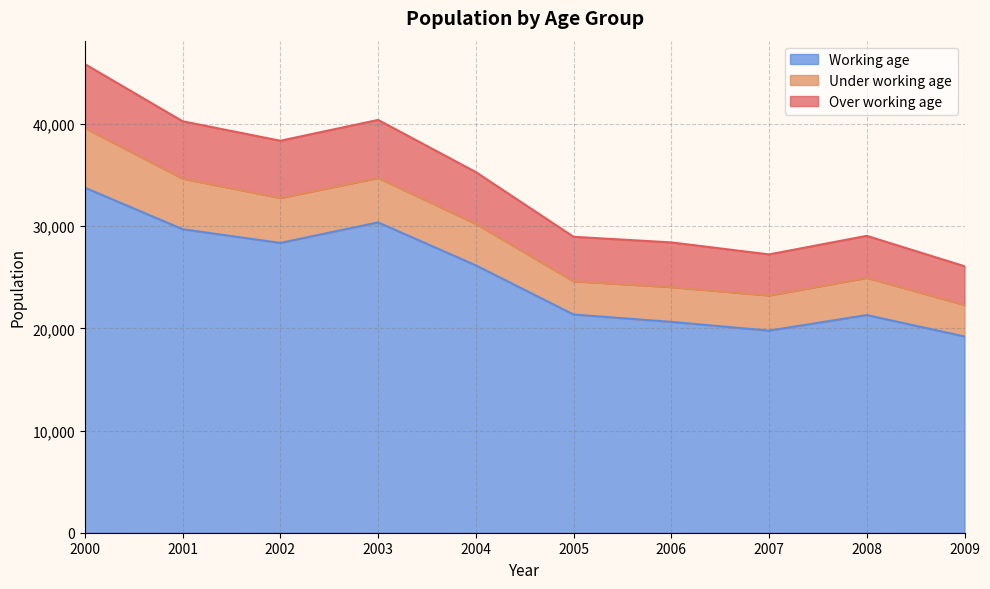

At which label does Working age first exceed 26161?

2000